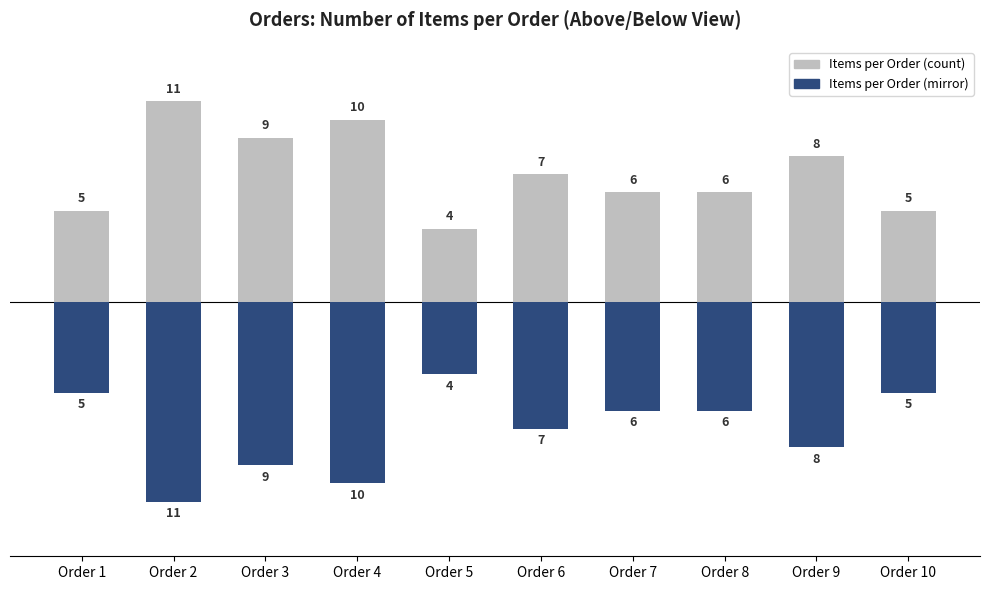

Between Order 4 and Order 3, which is larger?

Order 4